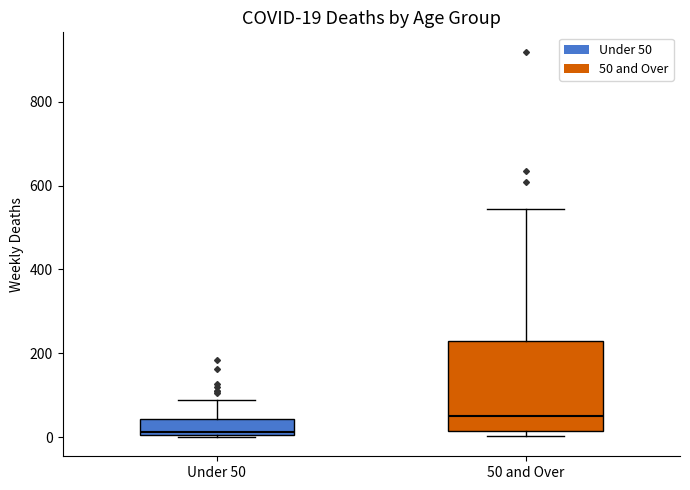

Which box is the tallest, from its lower edge to its upper edge?

50 and Over